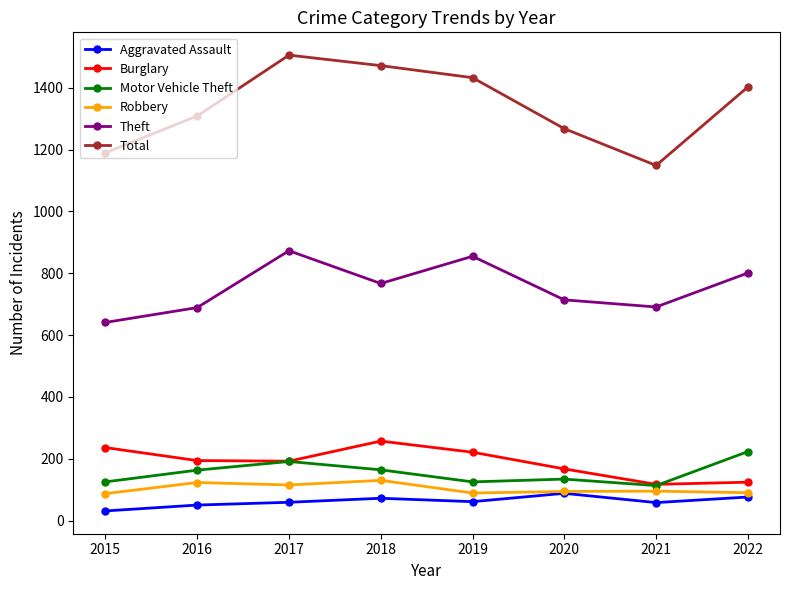

What is the sum of all Aggravated Assault values?

495